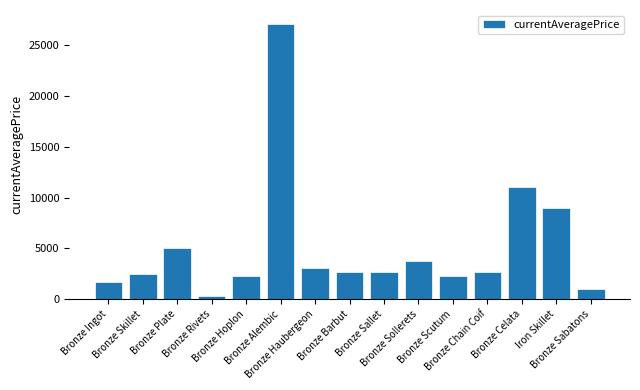

What is the difference between the maximum and minimum values?

26835.0